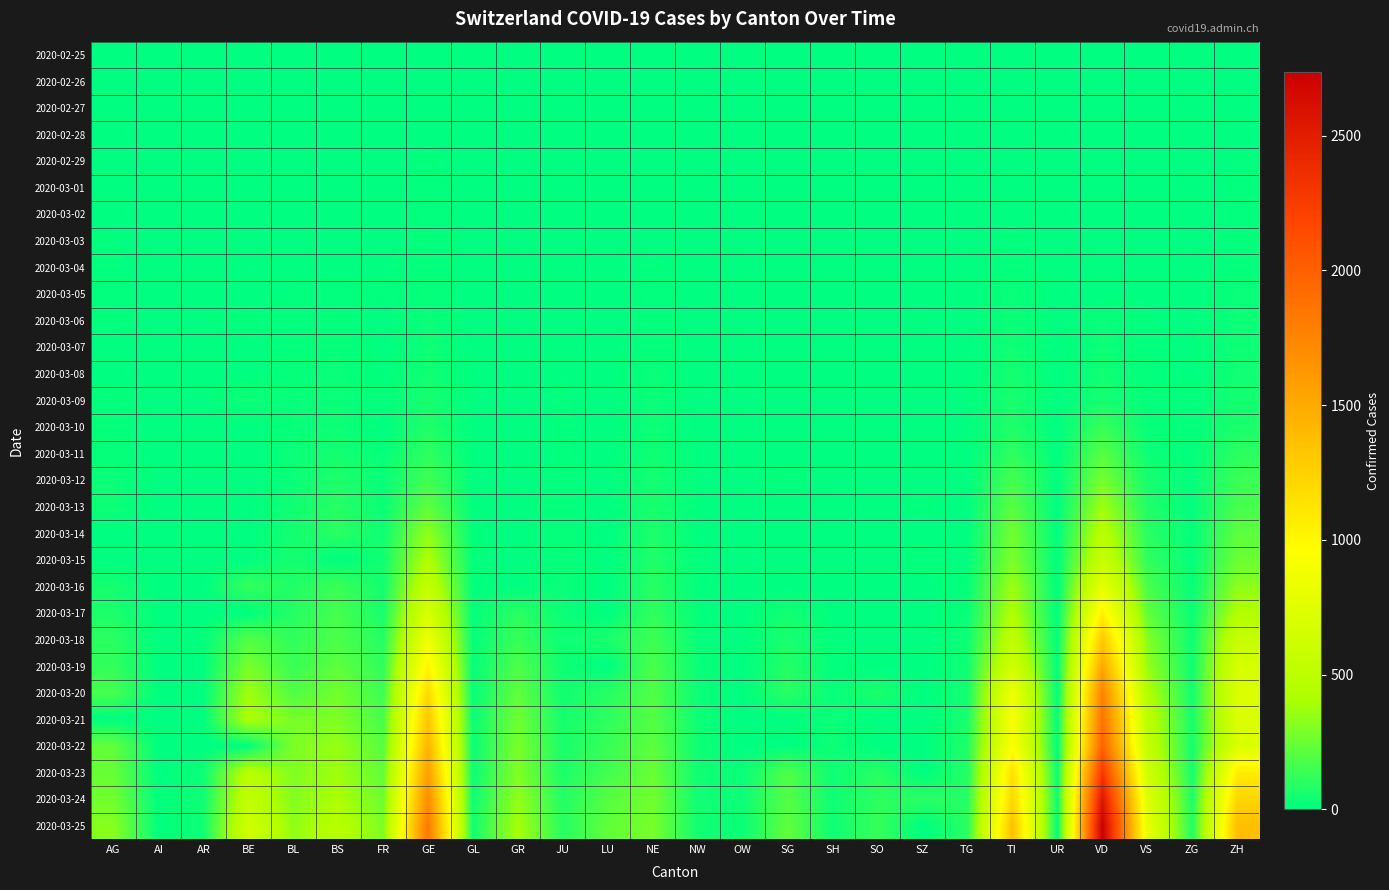

How many distinct data groups are displayed?

30